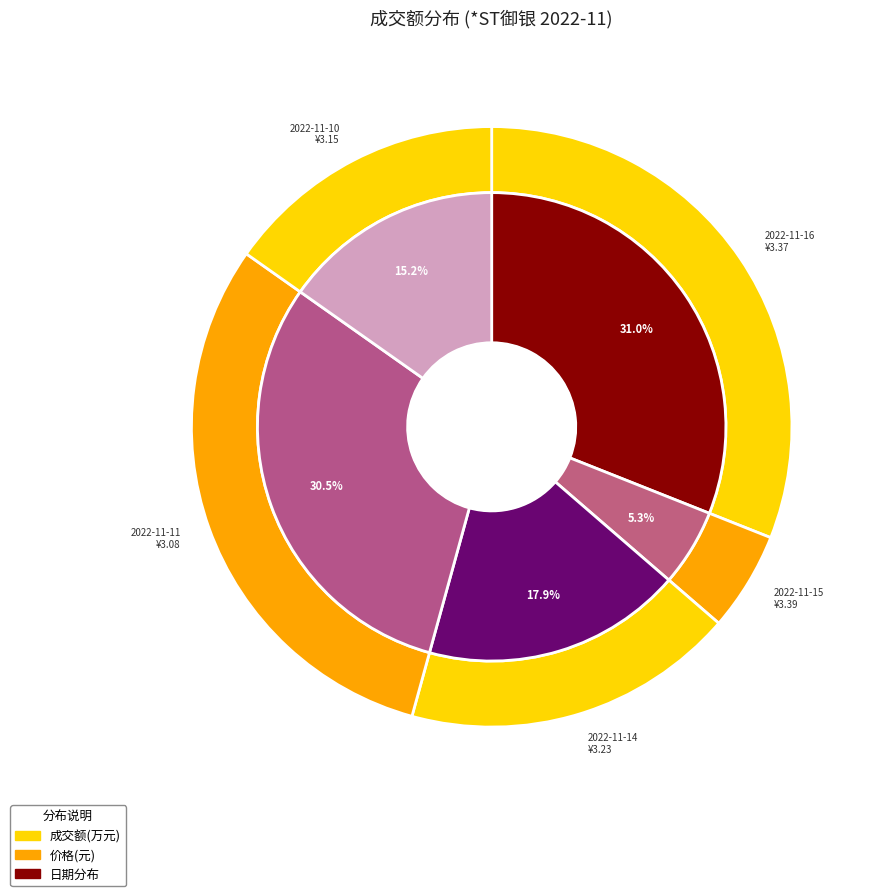

The 2022-11-11 slice represents 36% of the pie. True or false?

False